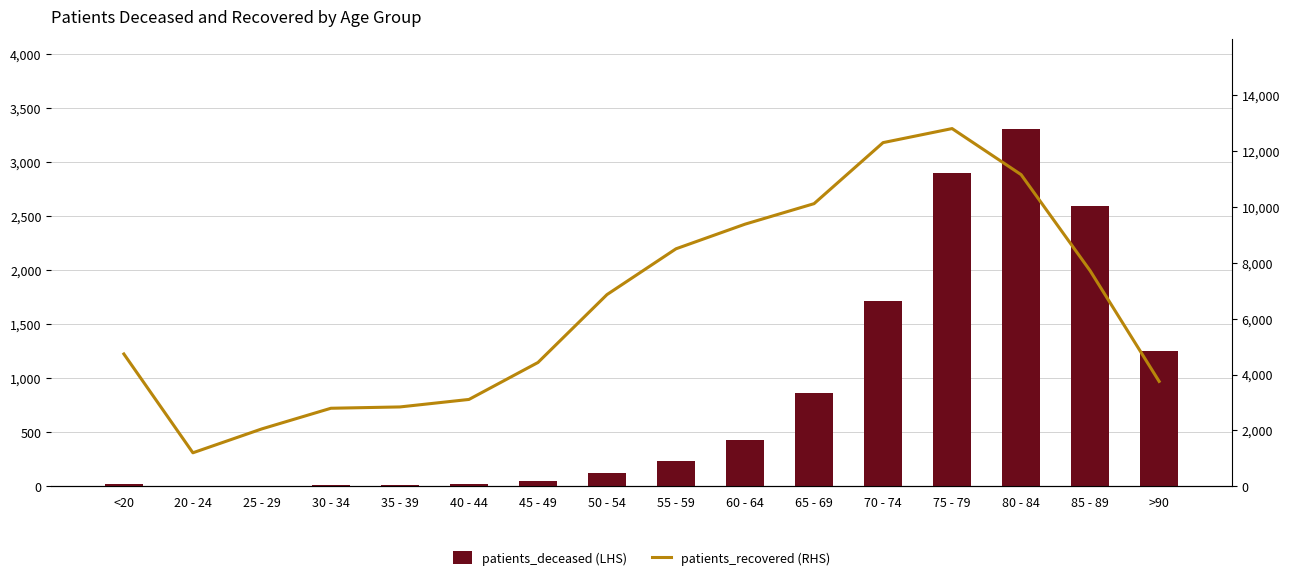

Which label corresponds to the smallest value in the chart?

25 - 29